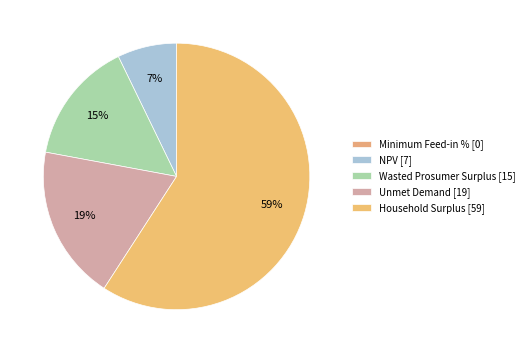

Is the sum of Minimum Feed-in % and NPV greater than half?

No